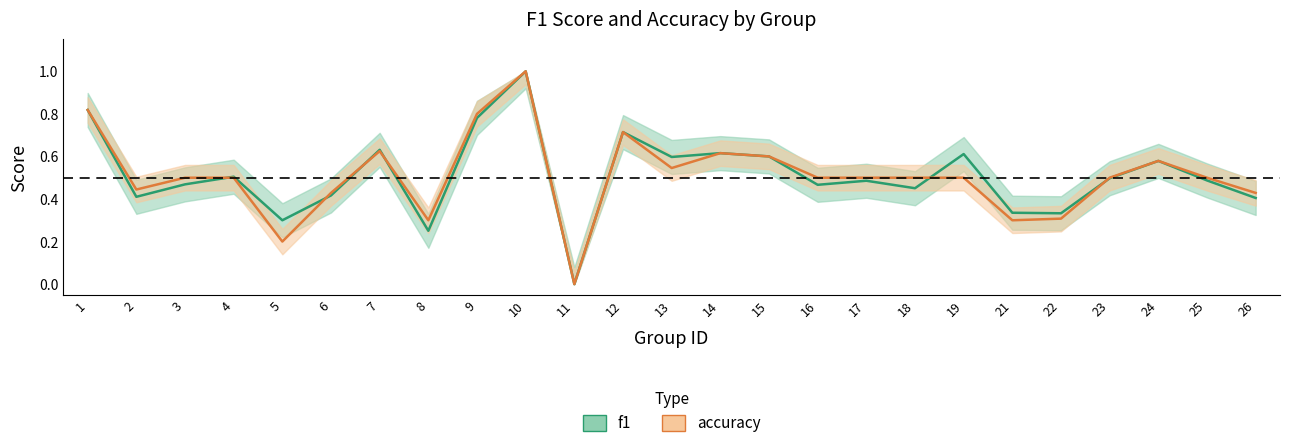

Which series has the widest spread of values?

f1